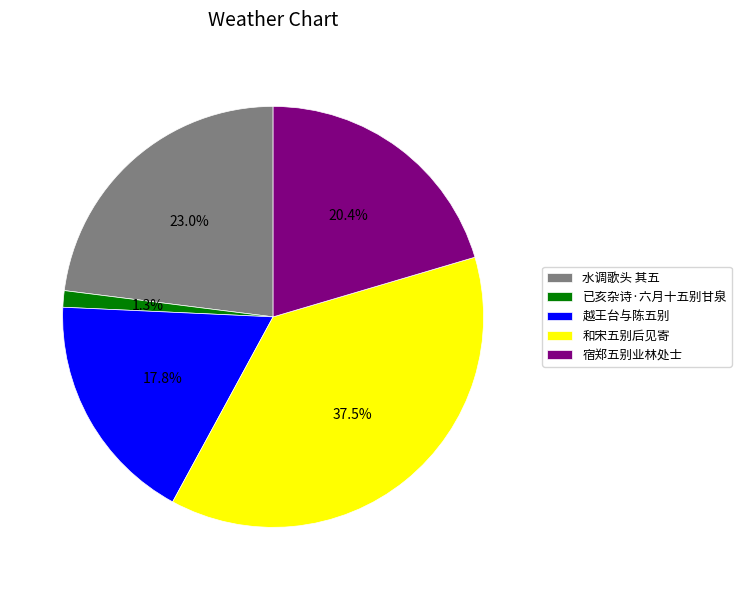

Is the sum of 已亥杂诗·六月十五别甘泉 and 和宋五别后见寄 greater than half?

No